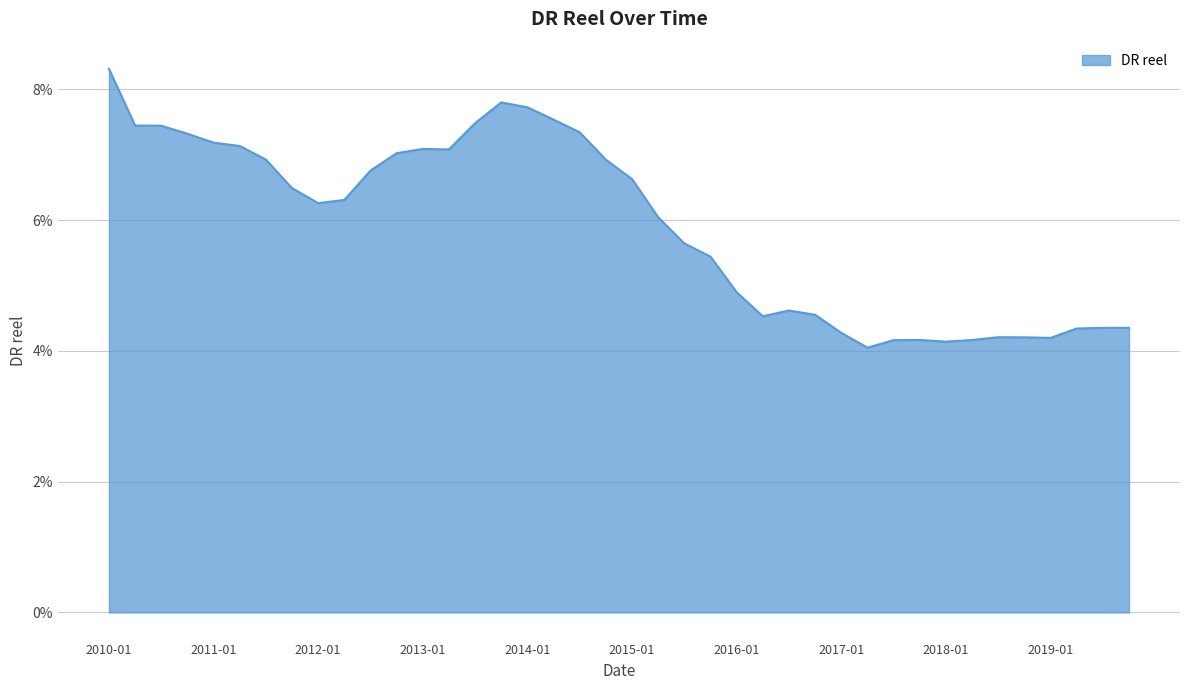

Does the chart have visible grid lines?

Yes